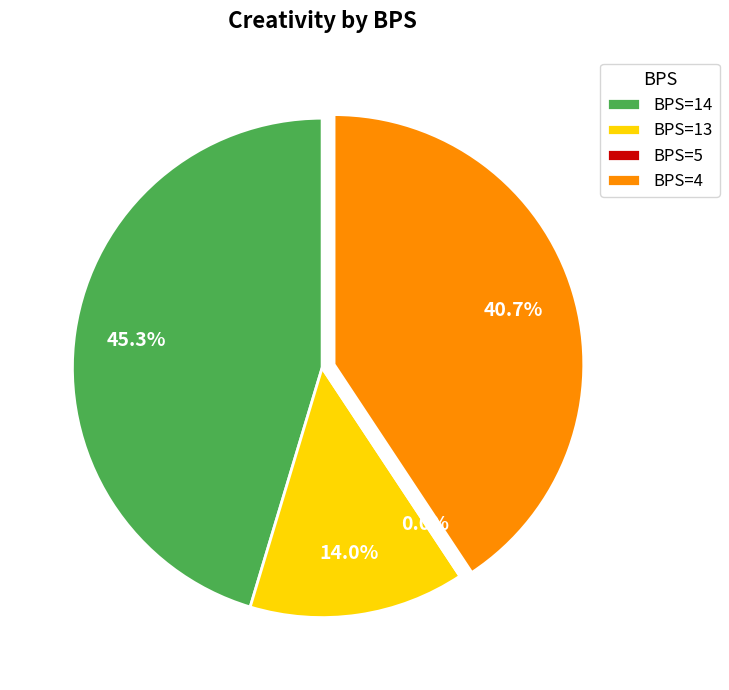

Combined, what portion of the pie is 14 and 5?

45.3%